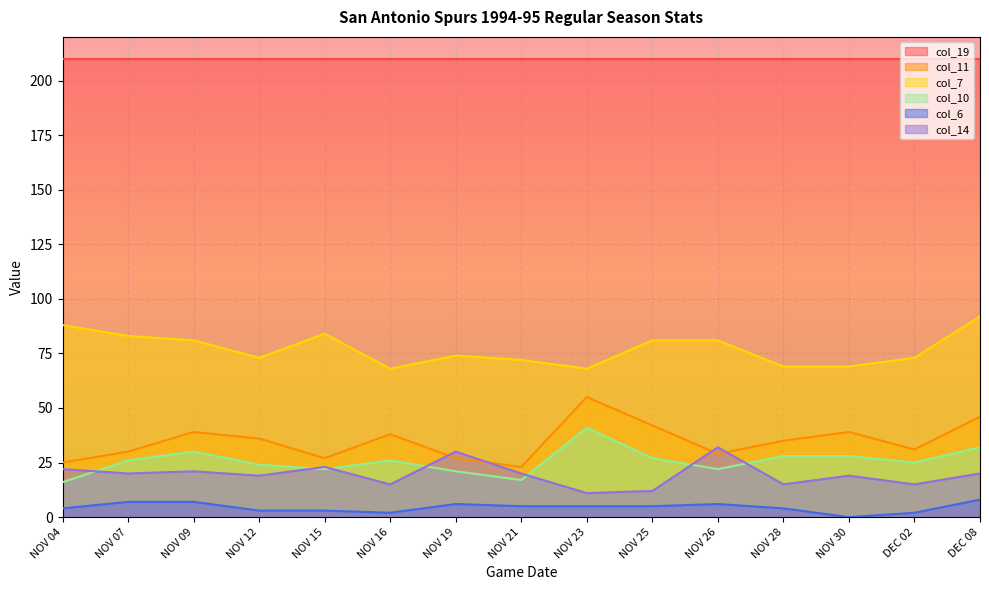

How many lines are shown in the chart?

6